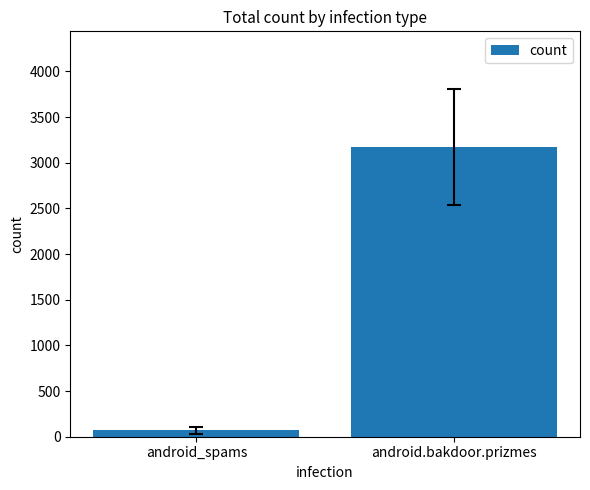

Are the bars horizontal?

No